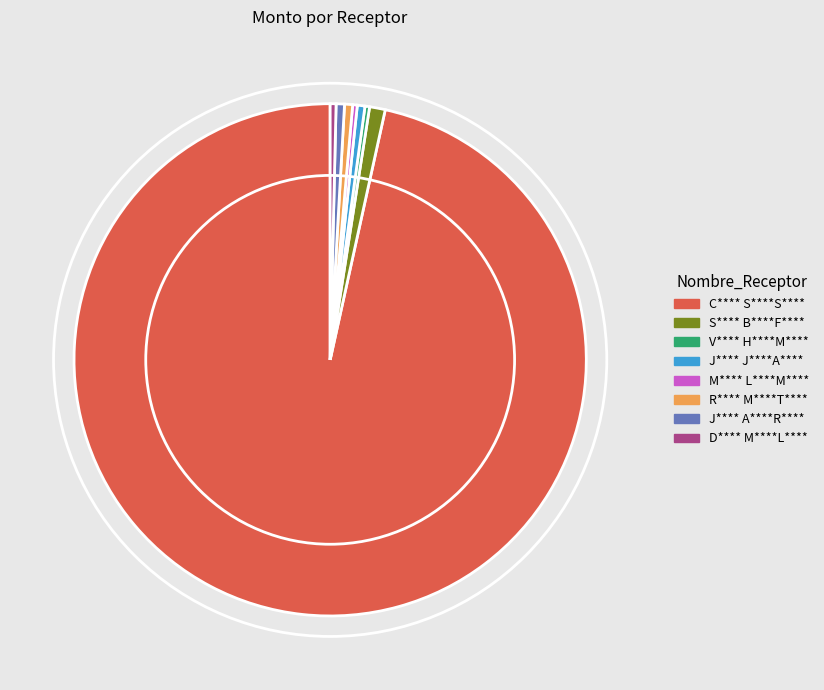

Is it true that J**** A****R**** is 15% of the pie?

False